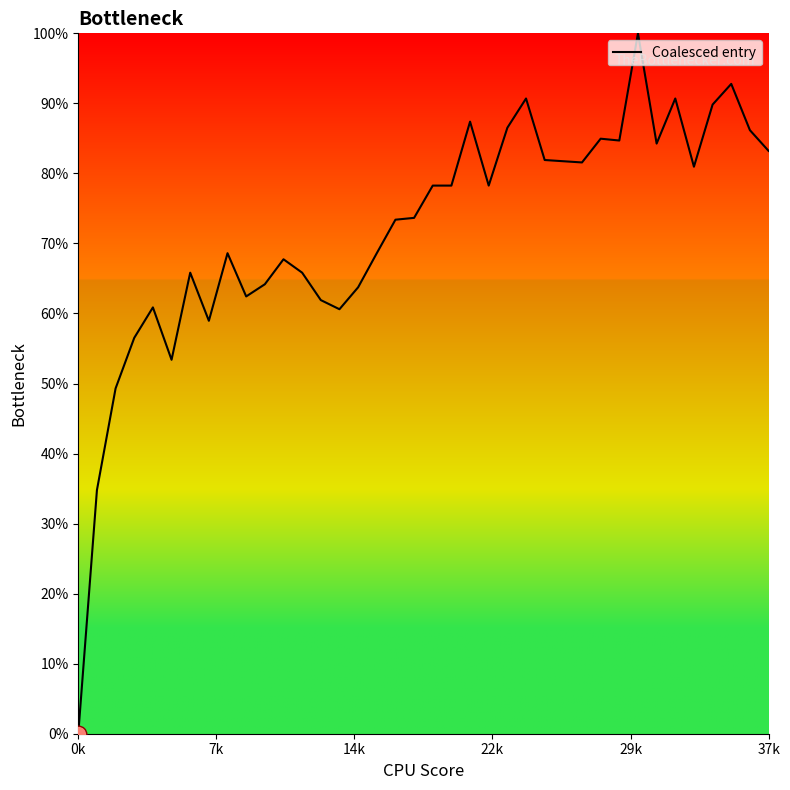

What is the difference between the maximum and minimum values?

100.0